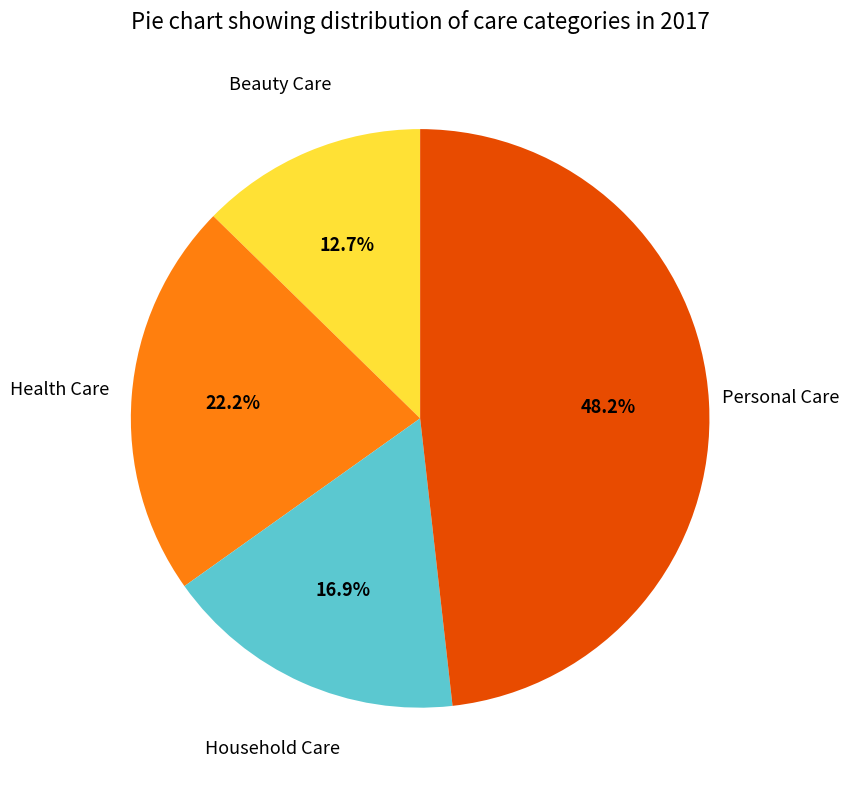

Count the number of slices in the pie.

4